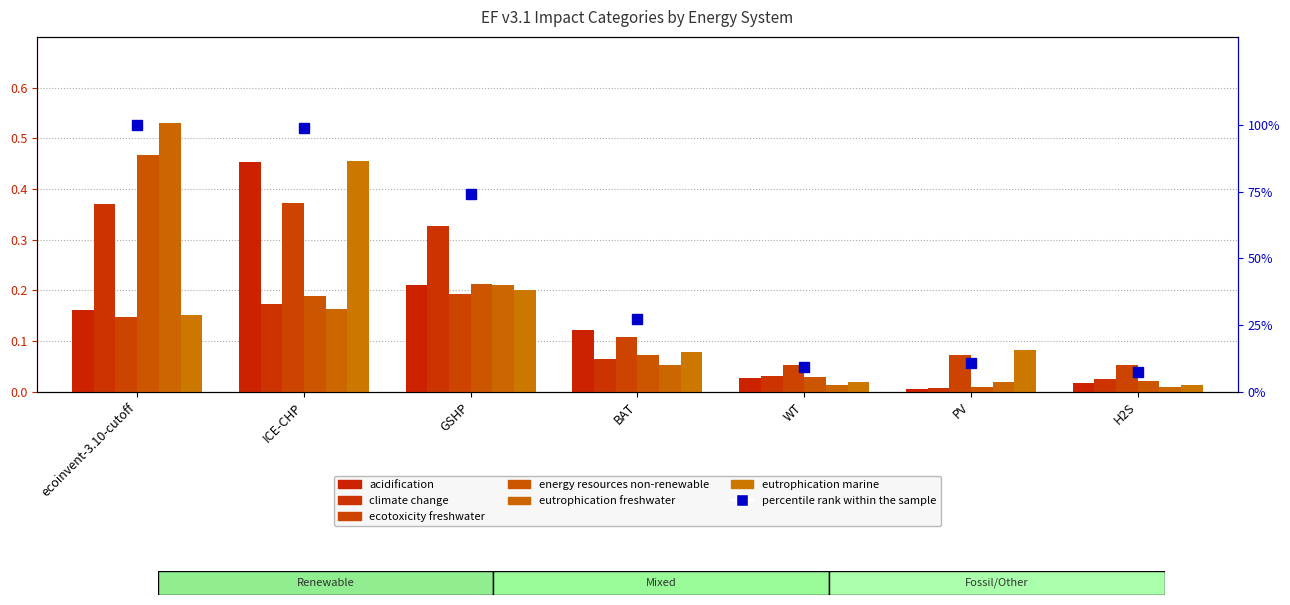

The value of climate change at WT is 0.0. True or false?

True